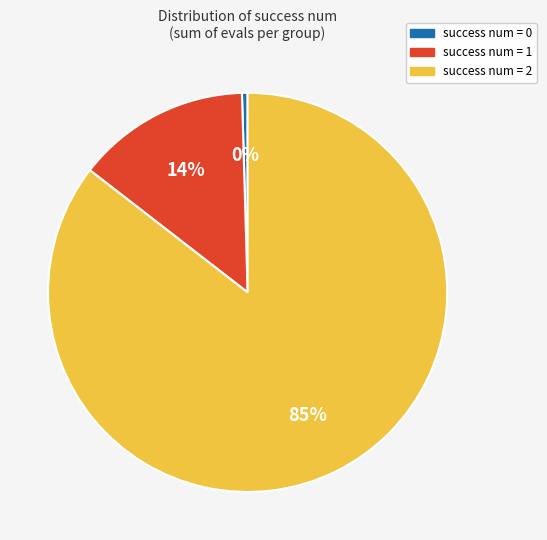

Count the number of slices in the pie.

3